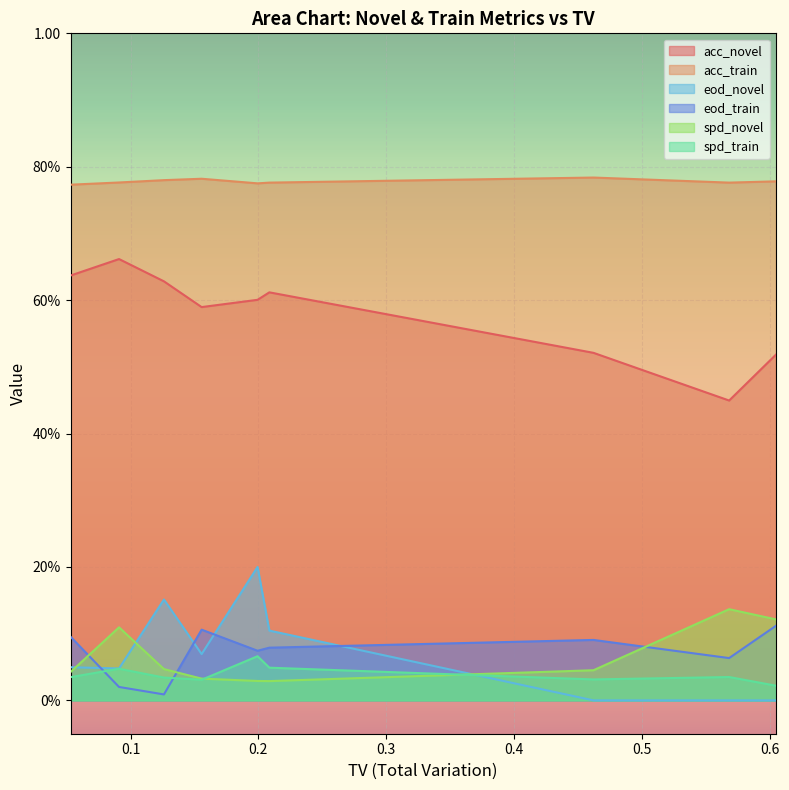

Which label corresponds to the largest value in the chart?

0.46225